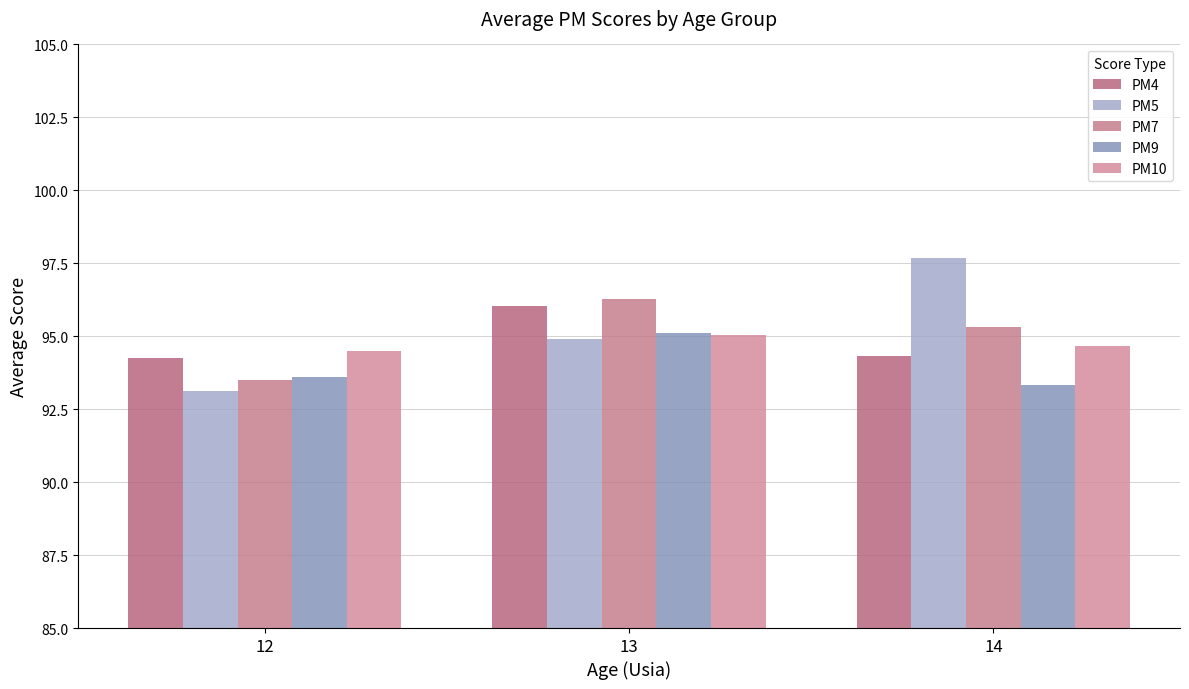

Reading right to left, extract all data points from this chart.

PM4: 94.3	96.0	94.2
PM5: 97.7	94.9	93.1
PM7: 95.3	96.3	93.5
PM9: 93.3	95.1	93.6
PM10: 94.7	95.0	94.5